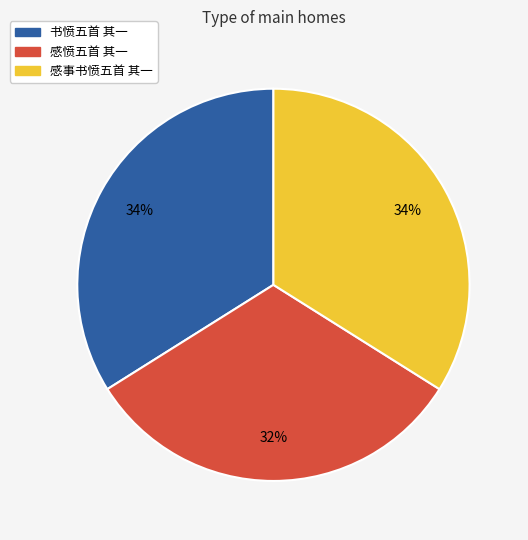

To the nearest percent, what is the difference between the 书愤五首 其一 and 感愤五首 其一 slice percentages?

2%